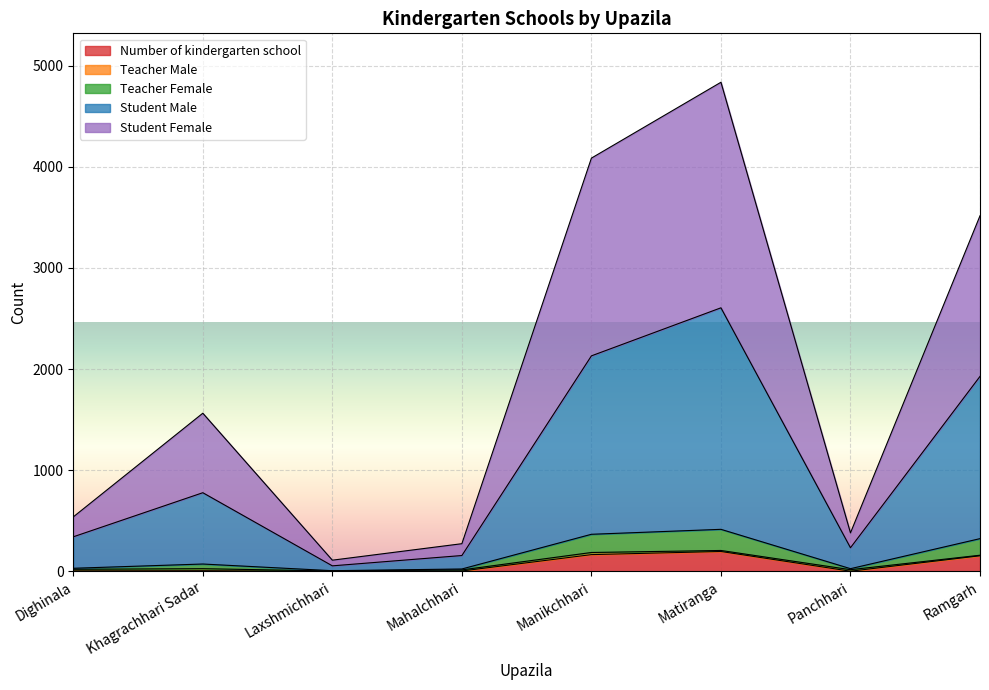

What is the sum of the Number of kindergarten school values at Dighinala and Matiranga?

202